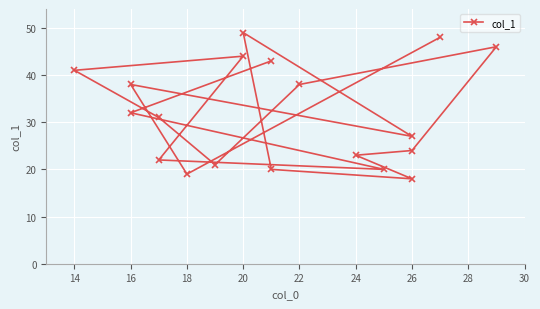

Does the chart display data point markers on the line(s)?

Yes